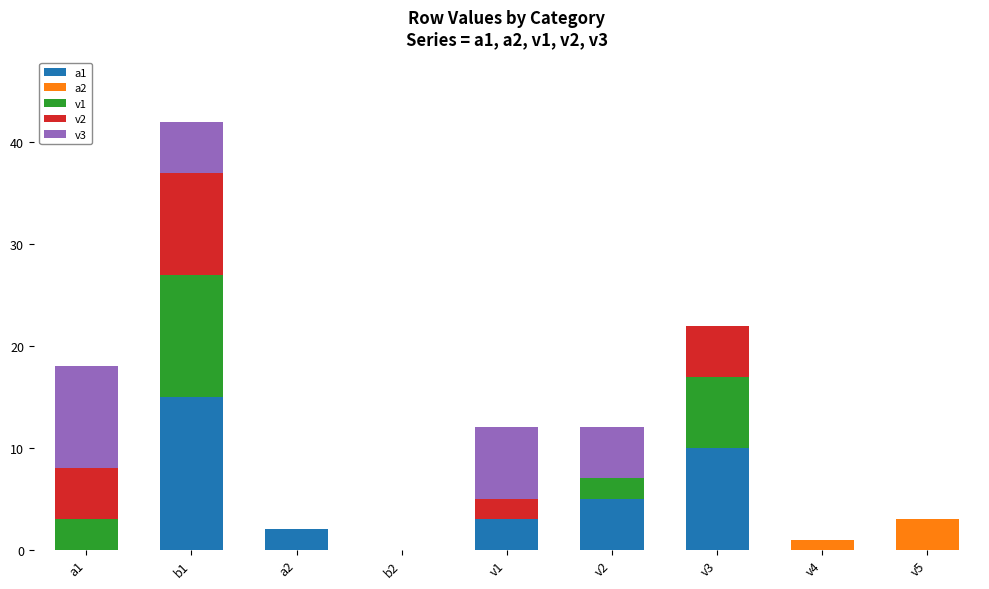

Are the bars horizontal?

No